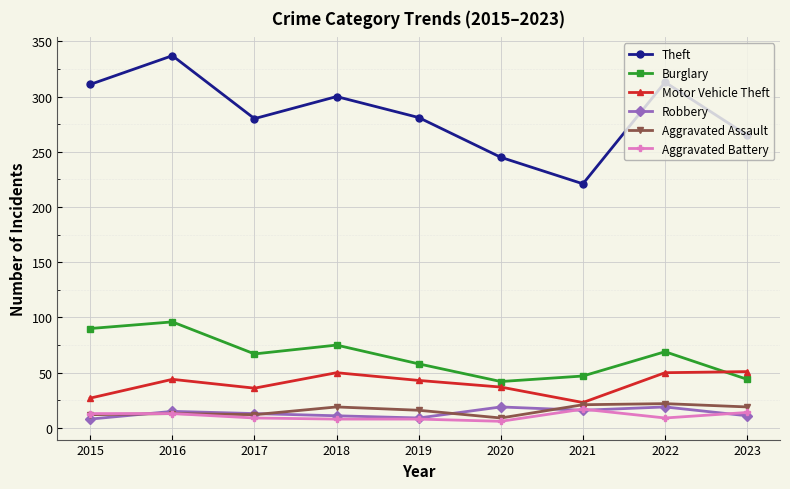

In Theft, how many points are lower than both neighbors (excluding endpoints)?

2